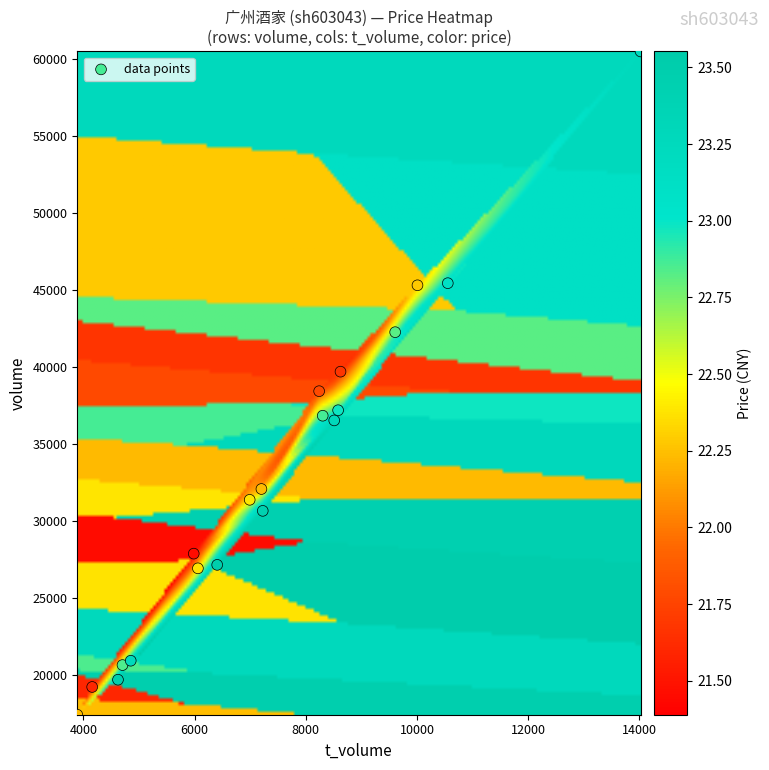

What is the range of Y values (max minus min)?

43093